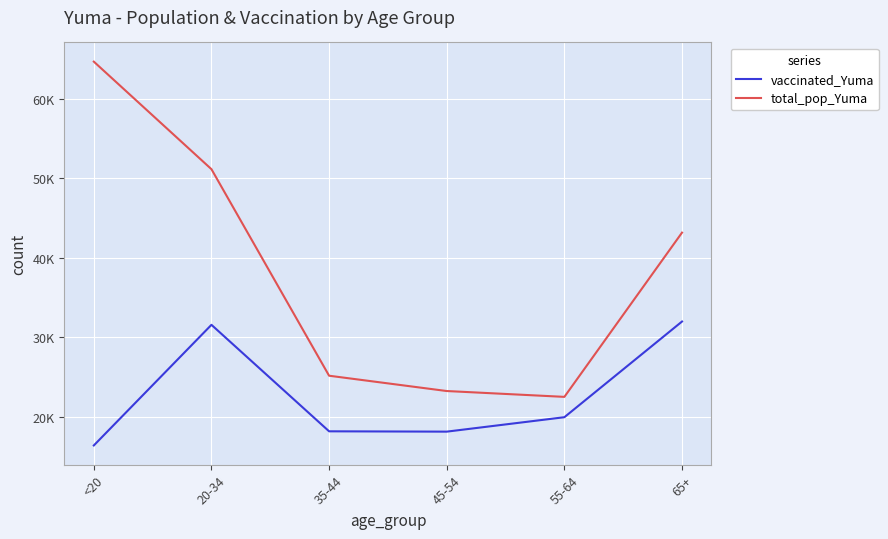

What is the difference between the highest and lowest values at <20?

48260